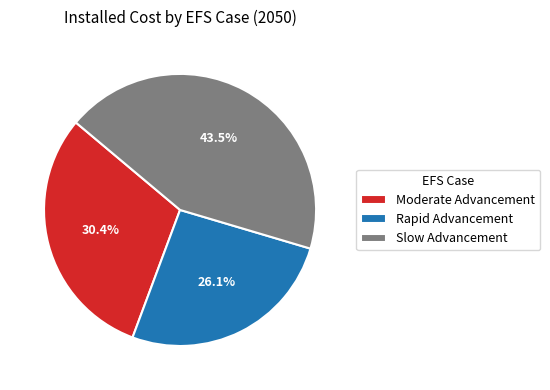

Between Rapid Advancement and Moderate Advancement, which is larger?

Moderate Advancement